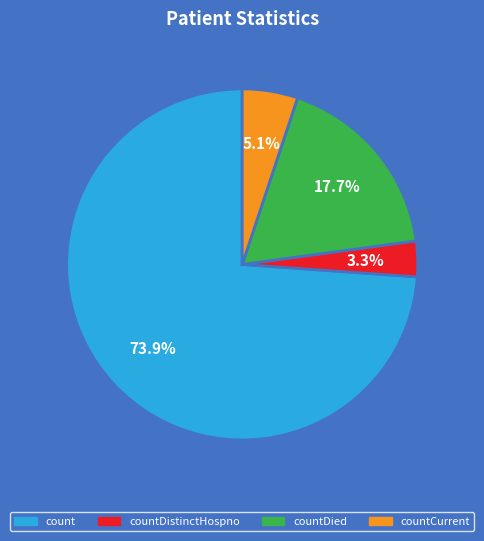

How many slices are in this pie chart?

4